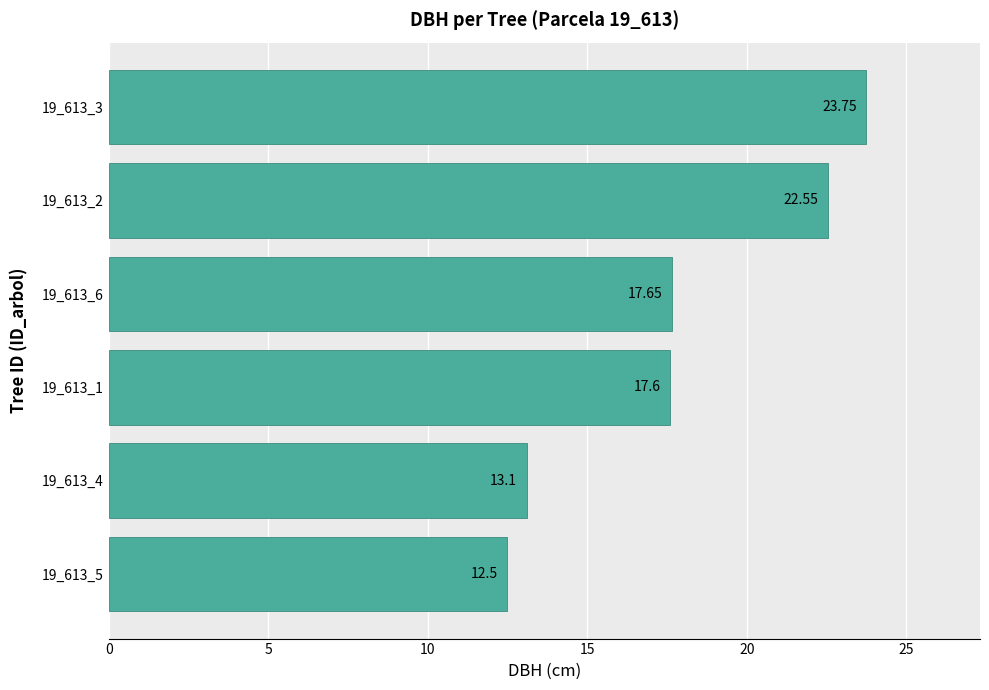

How many bars are there in total?

6